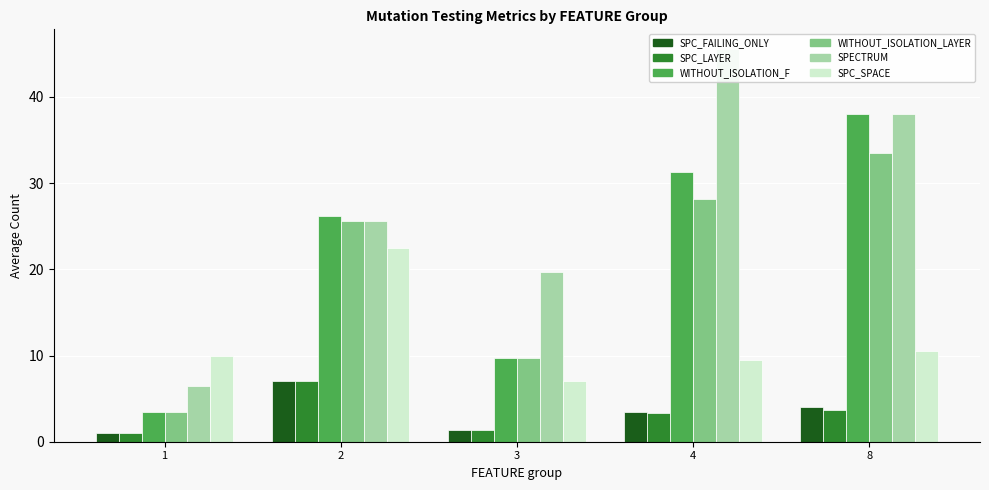

Which series has the largest range (max minus min)?

SPECTRUM